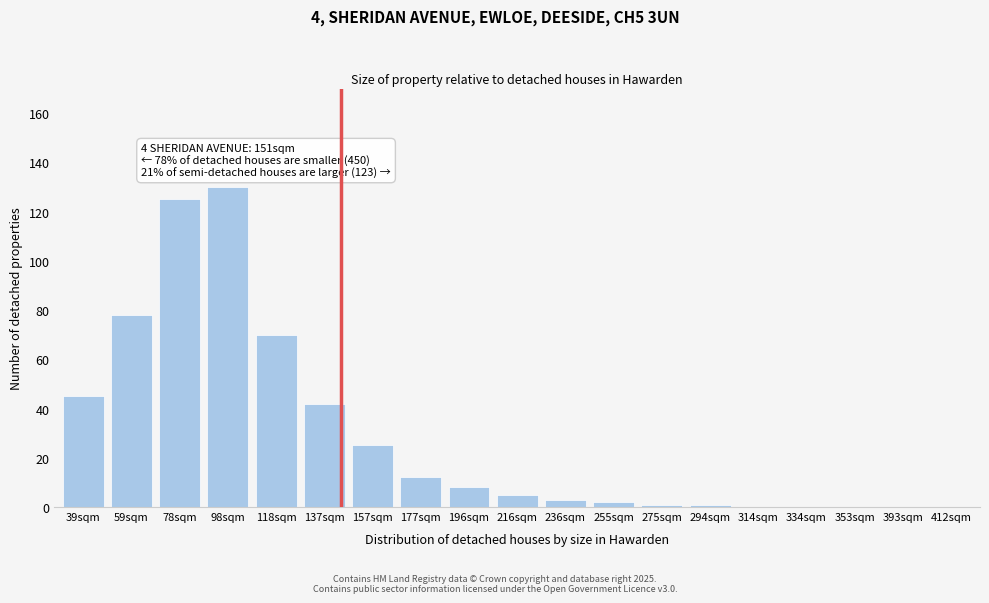

Reading left to right, list all the values displayed in this chart.

39sqm=45	59sqm=78	78sqm=125	98sqm=130	118sqm=70	137sqm=42	157sqm=25	177sqm=12	196sqm=8	216sqm=5	236sqm=3	255sqm=2	275sqm=1	294sqm=1	314sqm=0	334sqm=0	353sqm=0	393sqm=0	412sqm=0